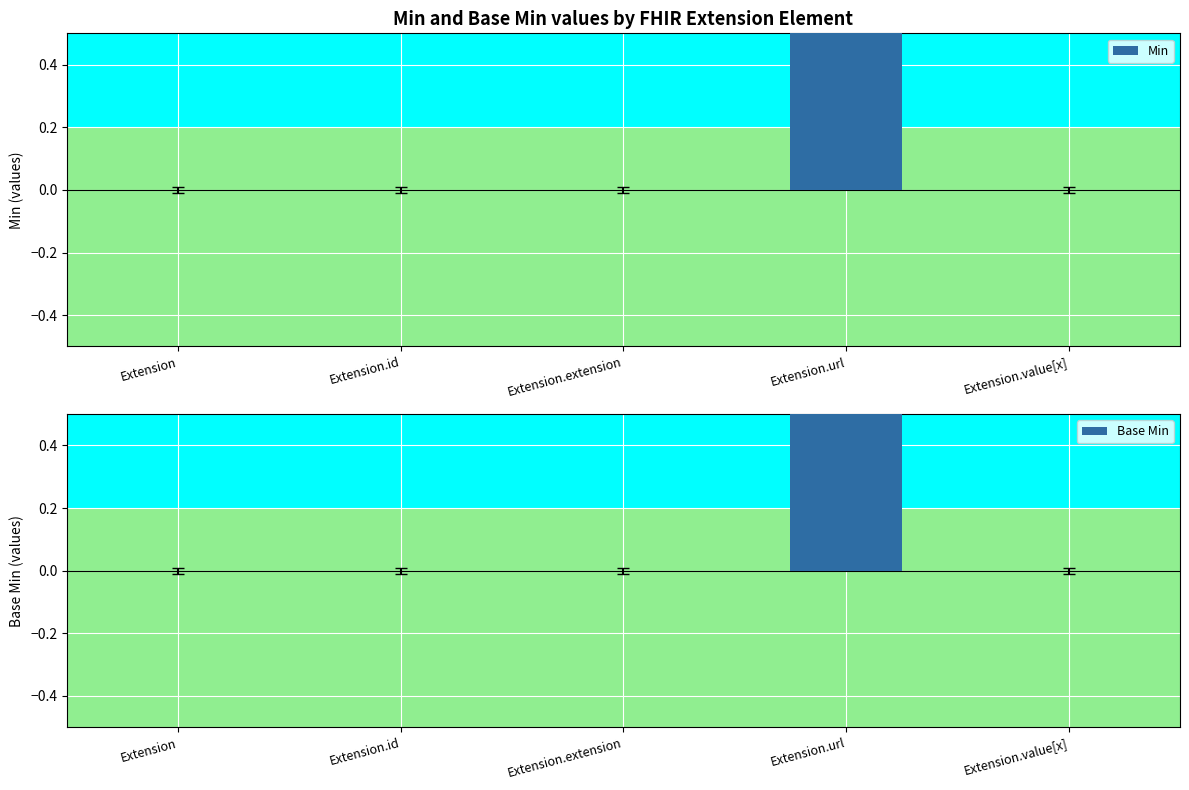

Rank the categories by Min value from highest to lowest.

Extension.url, Extension, Extension.id, Extension.extension, Extension.value[x]